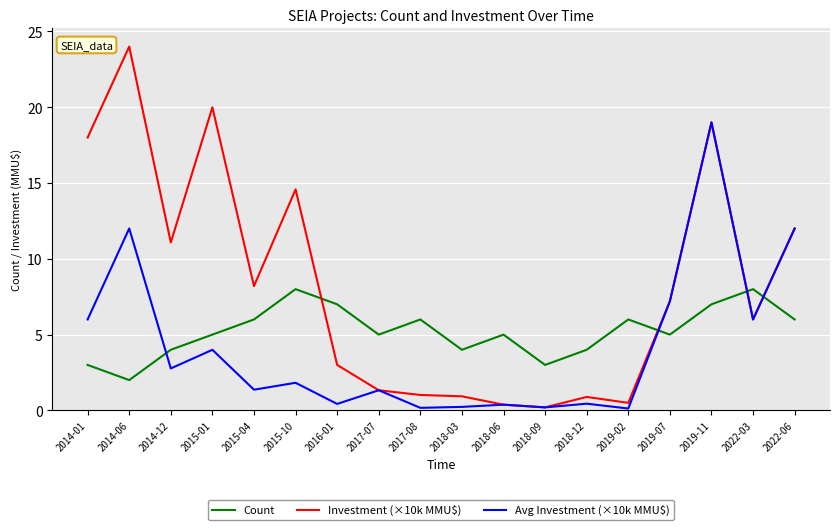

What is the total value across all series at 2014-12?

17.9